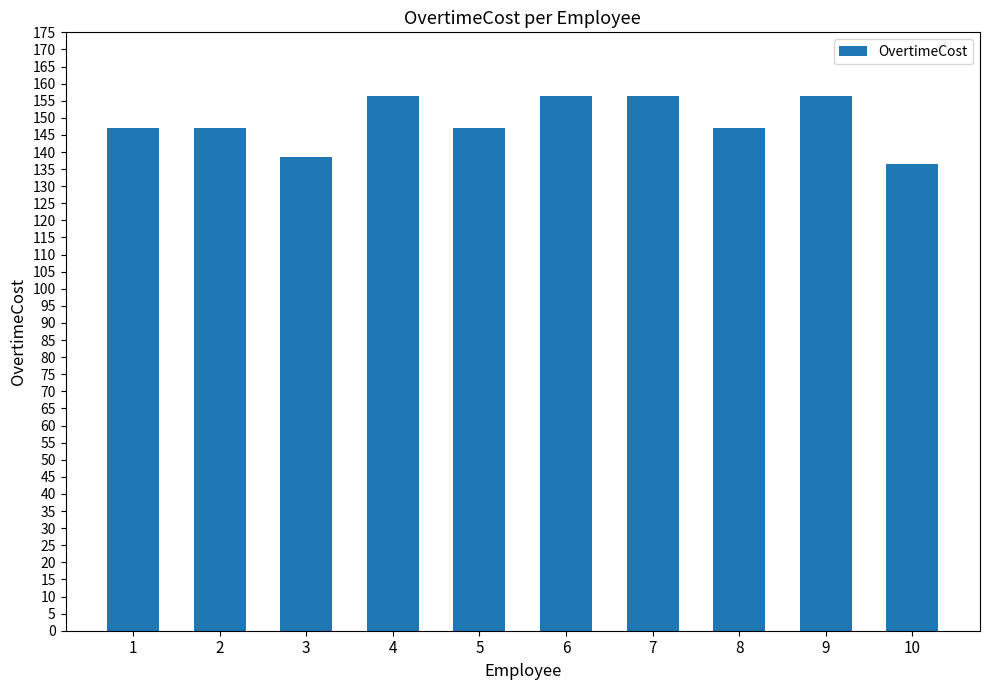

What is the ratio of the value at 9 to the value at 8?

1.1